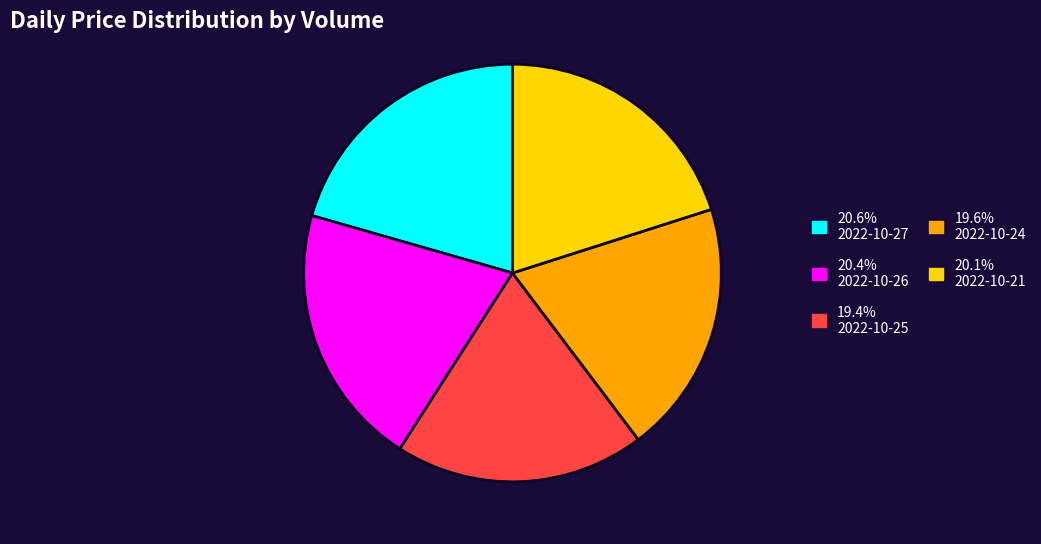

Is there a majority slice in this chart?

No